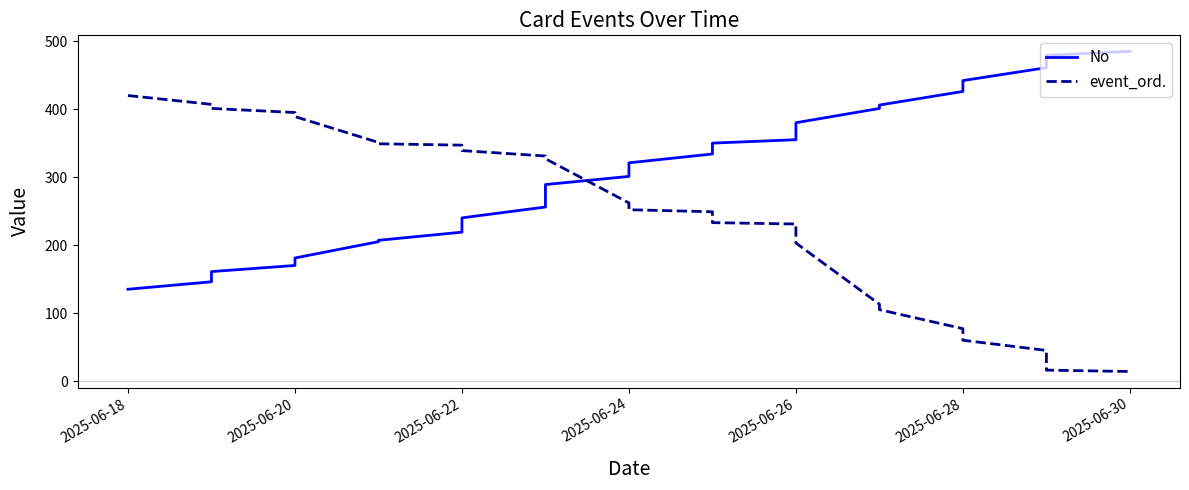

The No series shows 595 at 2025-06-28. True or false?

False